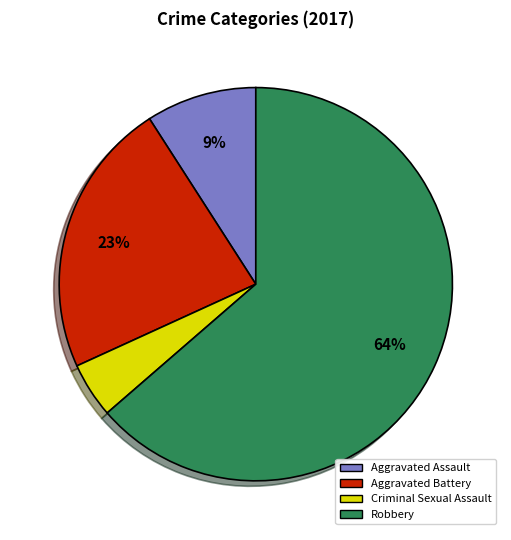

To the nearest percent, what is the difference between the Criminal Sexual Assault and Aggravated Battery slice percentages?

18%